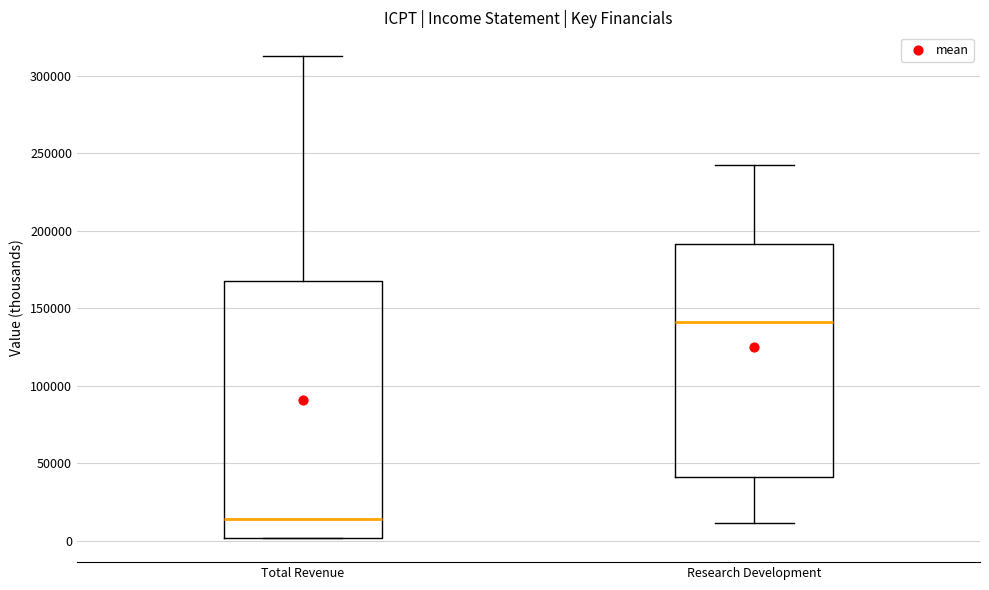

Which box is the tallest, from its lower edge to its upper edge?

Total Revenue